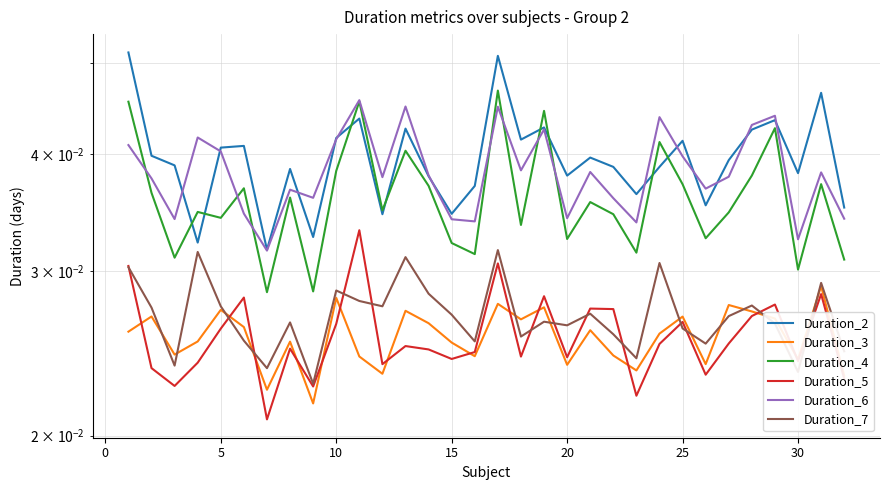

How many Duration_5 values are between 0 and 1?

32